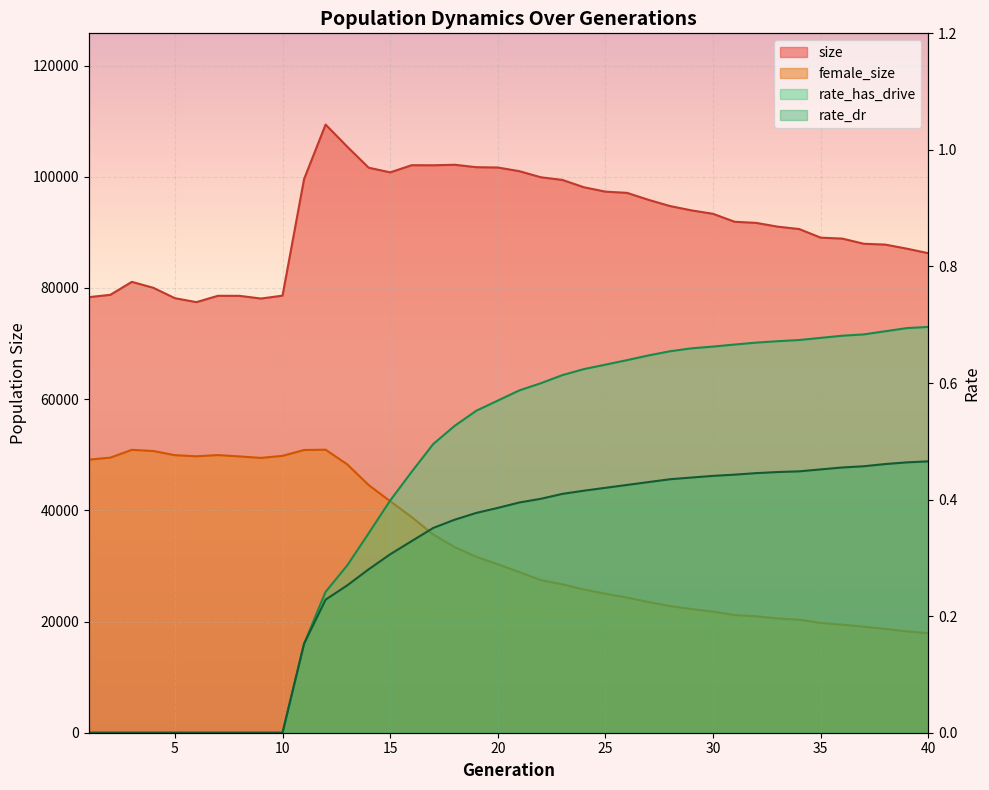

At which category does the chart reach its peak across all series?

12